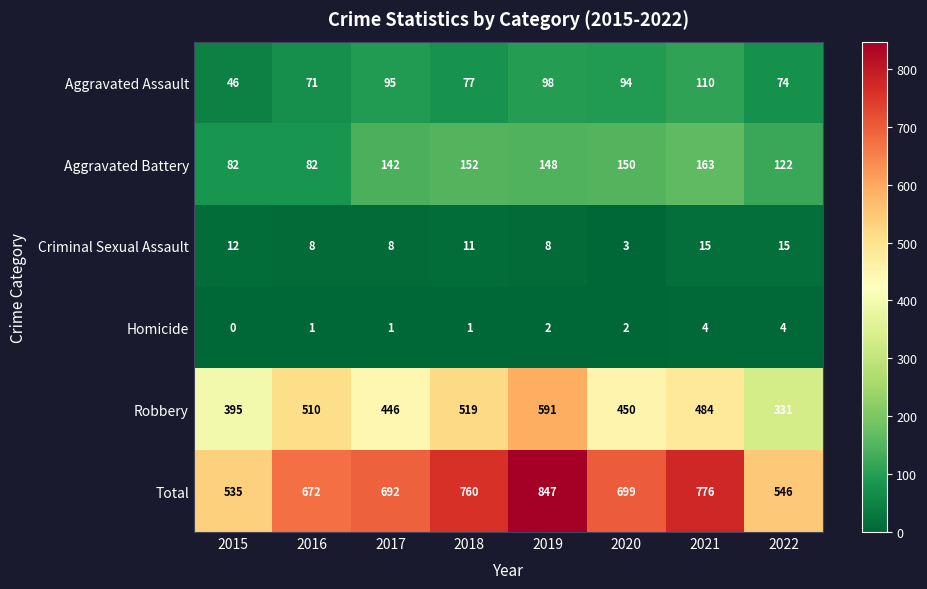

What is the total value across all series at 2015?

1070